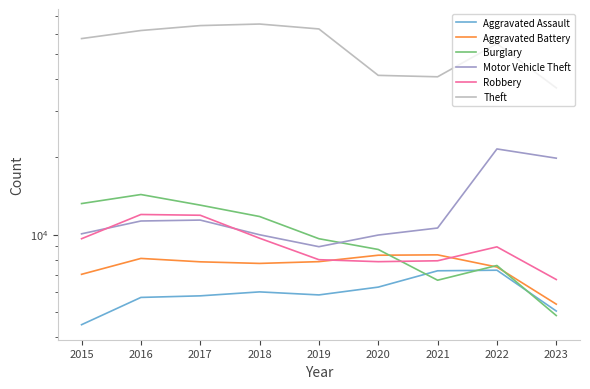

True or false: Robbery and Theft intersect in this chart.

False